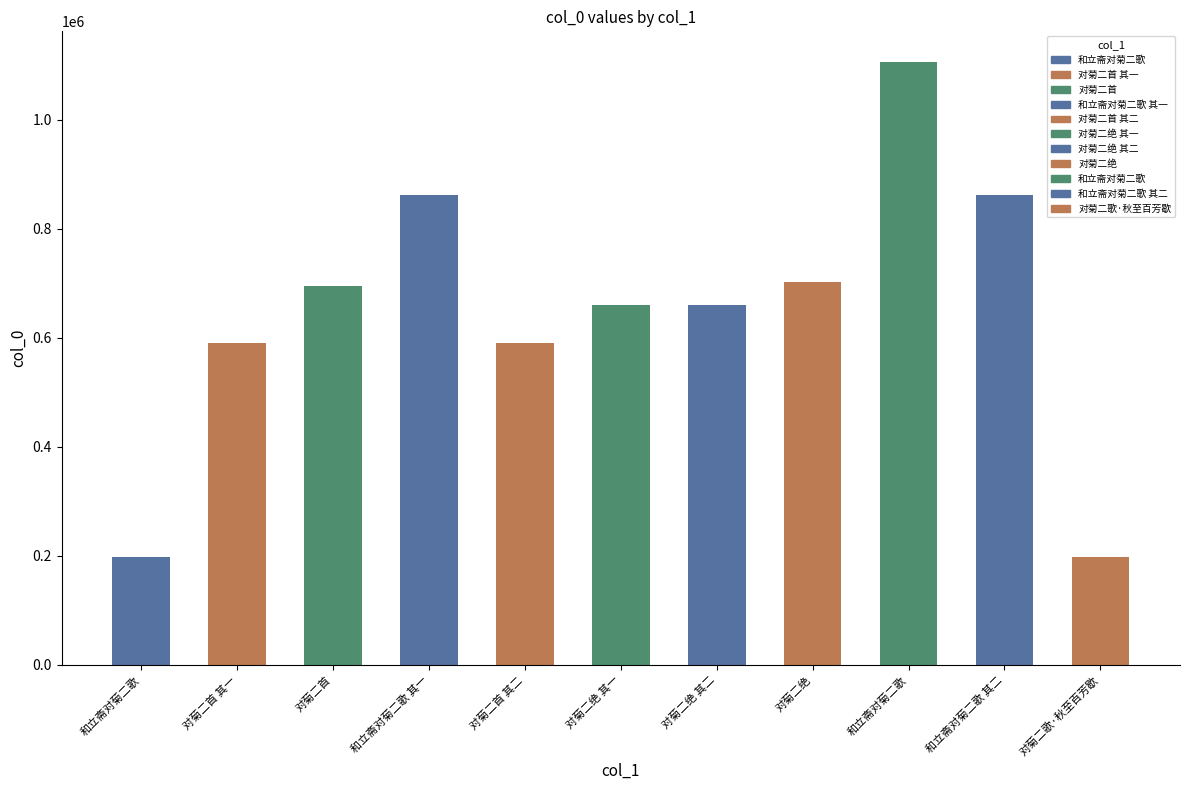

Reading left to right, transcribe all the data shown in this chart.

197514	590023	695163	862393	590024	660003	660004	703047	1106762	862394	197765